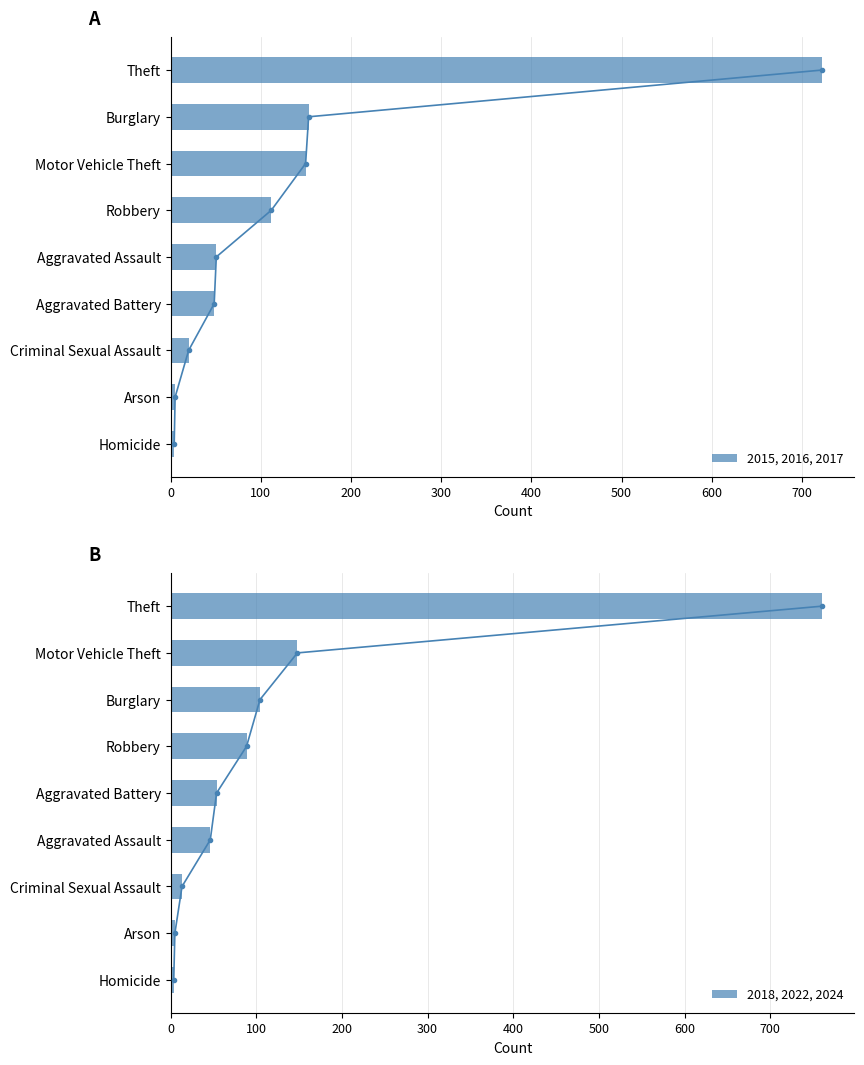

At how many categories does at least one series exceed 238?

1